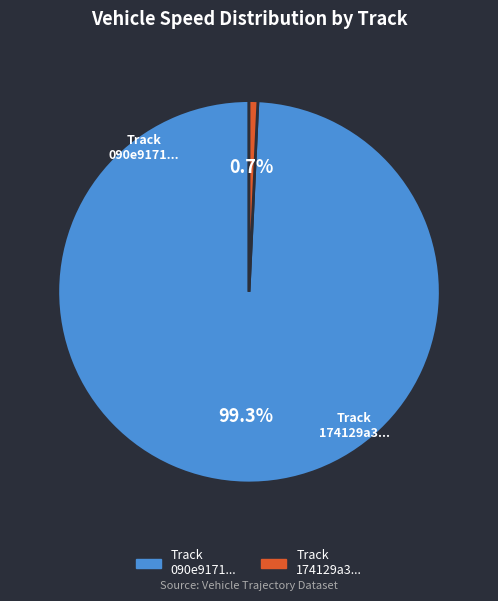

How many segments does this pie chart have?

2